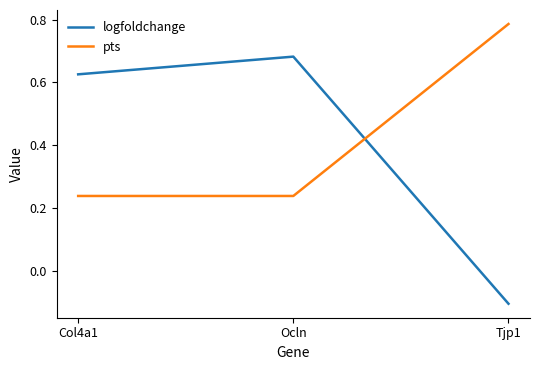

Is it true that logfoldchange equals 1.0 at Col4a1?

False